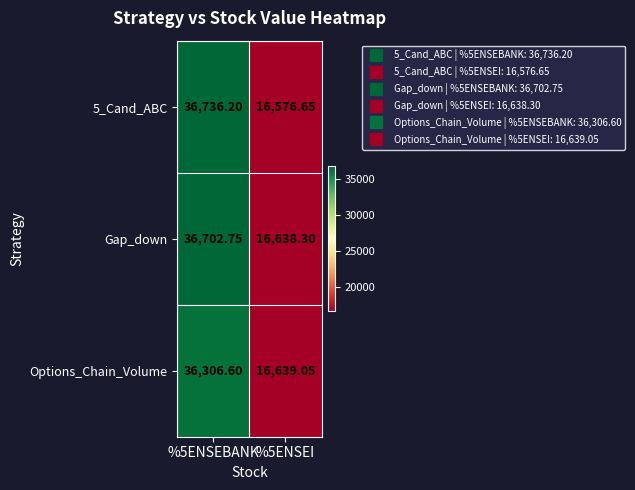

At which category does the chart reach its minimum across all series?

%5ENSEI